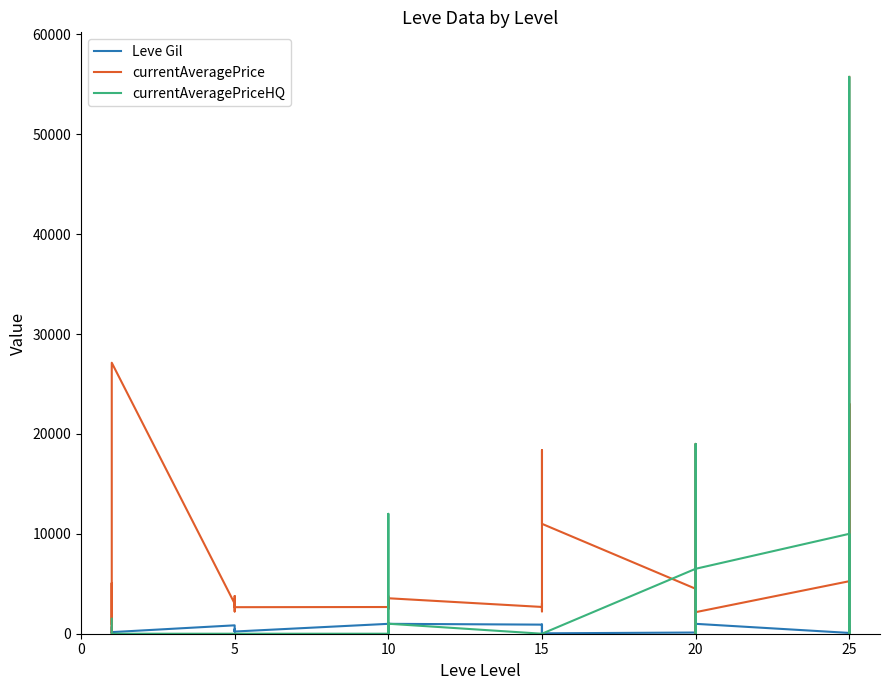

How many data points in currentAveragePrice are less than 2680?

17